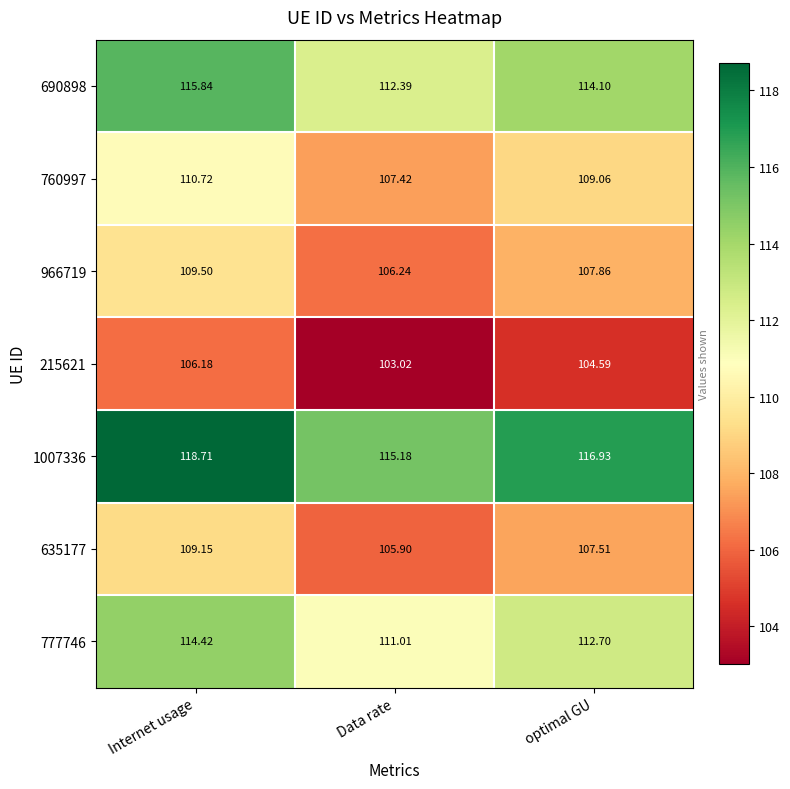

What is the difference between the highest and lowest values at Internet usage?

12.5